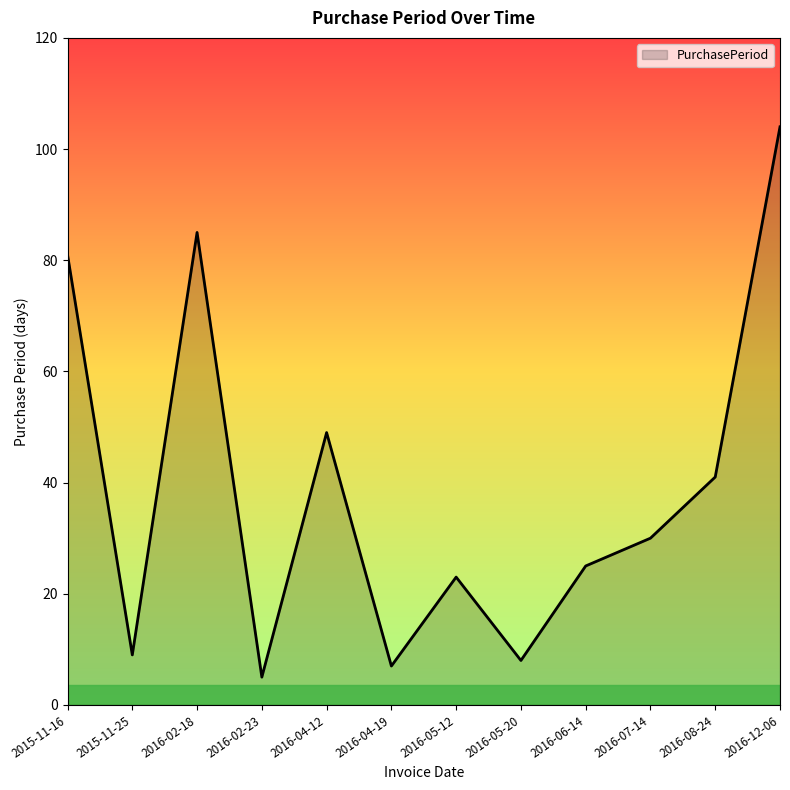

The chart shows a value of 87 at 2016-04-12. True or false?

False